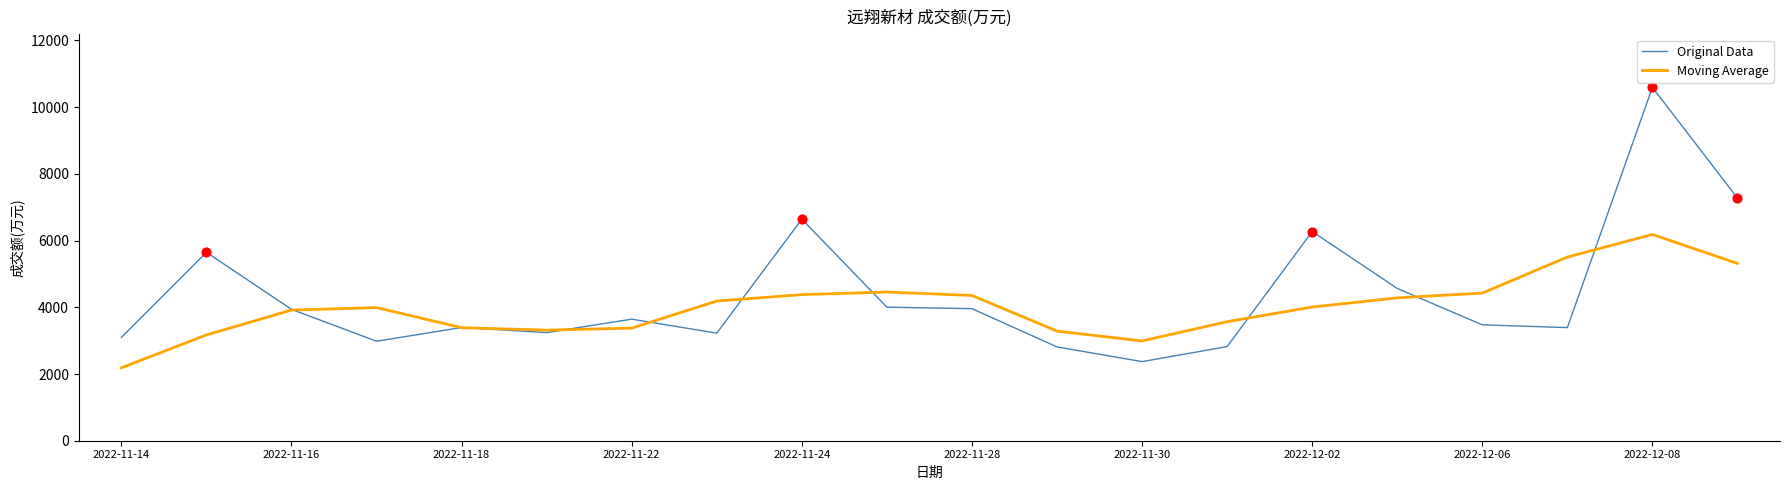

Which series has the largest range (max minus min)?

Original Data